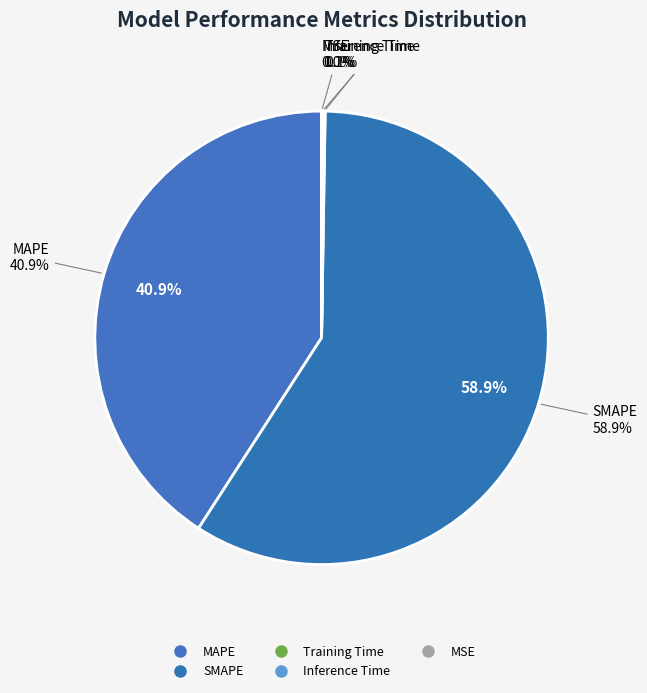

What is the largest slice in the pie chart?

SMAPE